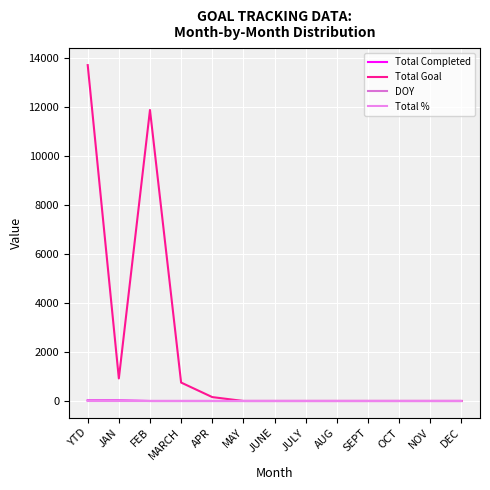

True or false: Total Goal has a value of 921 at JAN.

True